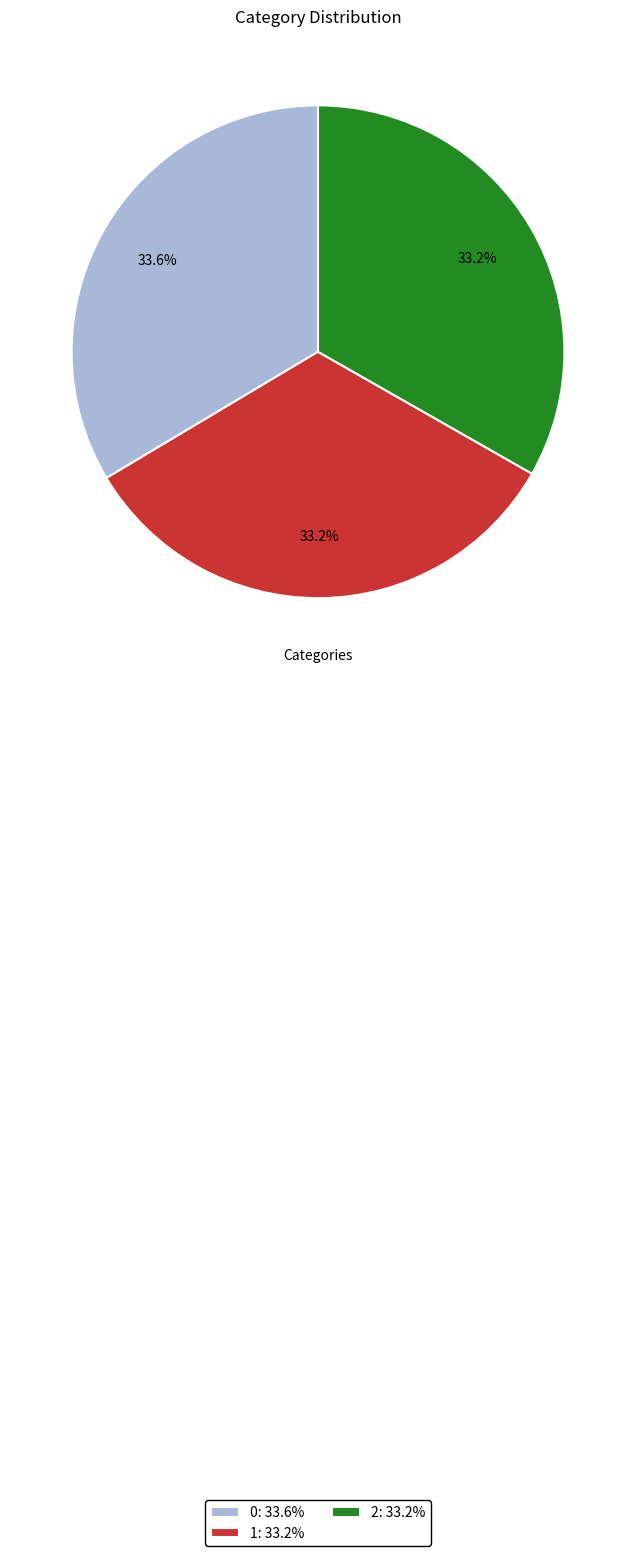

Combined, what portion of the pie is 2 and 1?

66.4%